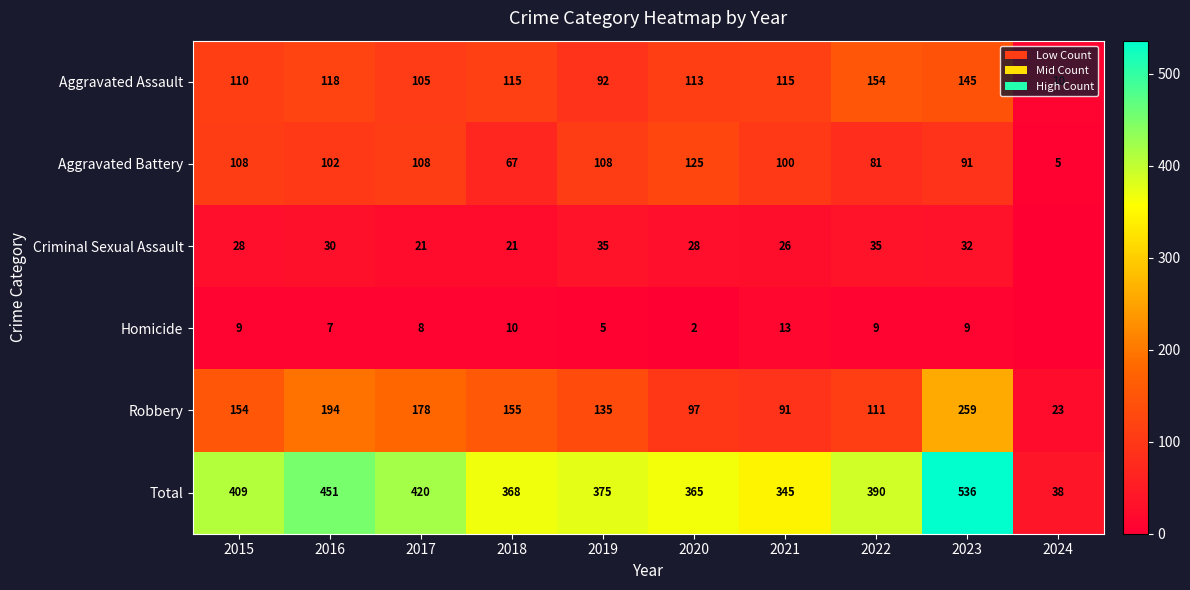

Where does the Aggravated Assault series first go above 115?

2016